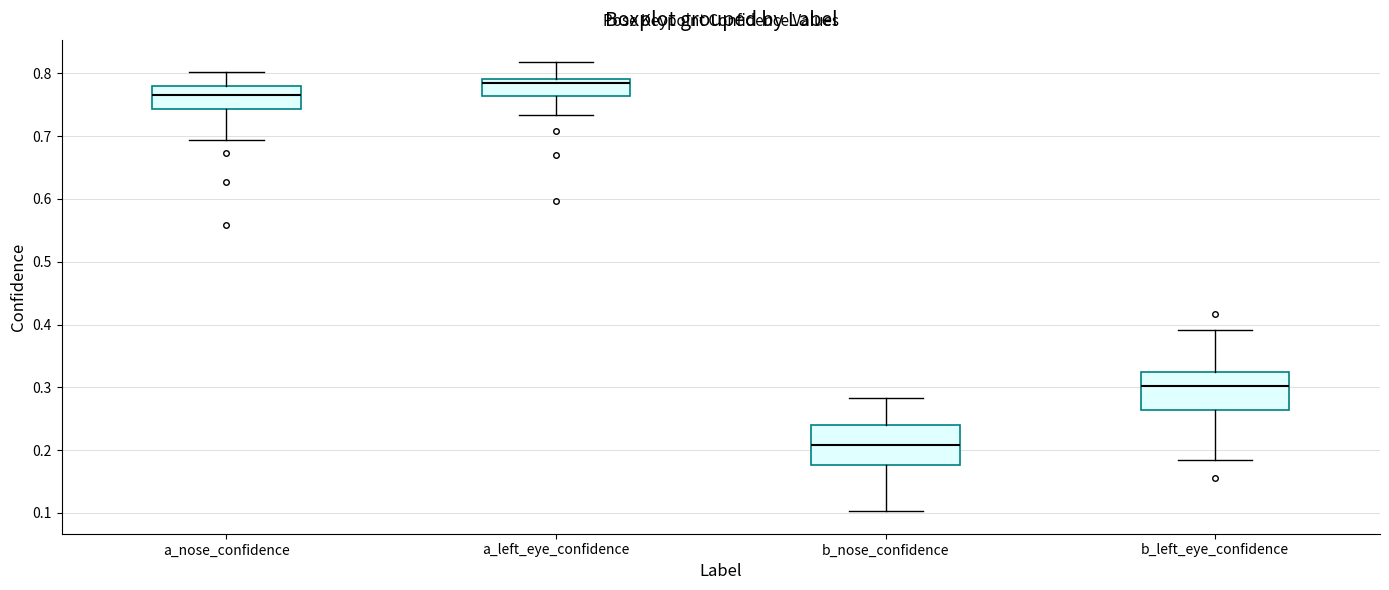

Reading left to right, transcribe this box plot: for each box, give where its median line is, the range the box spans, and where its two whiskers end, as read against the y-axis. The values are not printed on the chart, so give them approximately, as read against the axis.

a_nose_confidence: median 0.77, box 0.74 to 0.78, whiskers 0.69 to 0.80
a_left_eye_confidence: median 0.78, box 0.76 to 0.79, whiskers 0.73 to 0.82
b_nose_confidence: median 0.21, box 0.18 to 0.24, whiskers 0.10 to 0.28
b_left_eye_confidence: median 0.30, box 0.26 to 0.32, whiskers 0.18 to 0.39